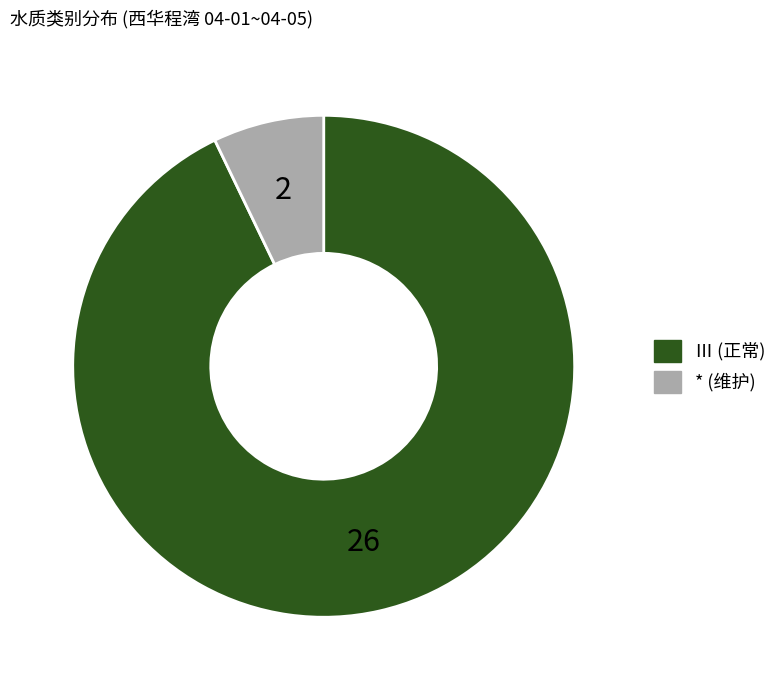

Is the sum of * and Ⅲ greater than half?

Yes